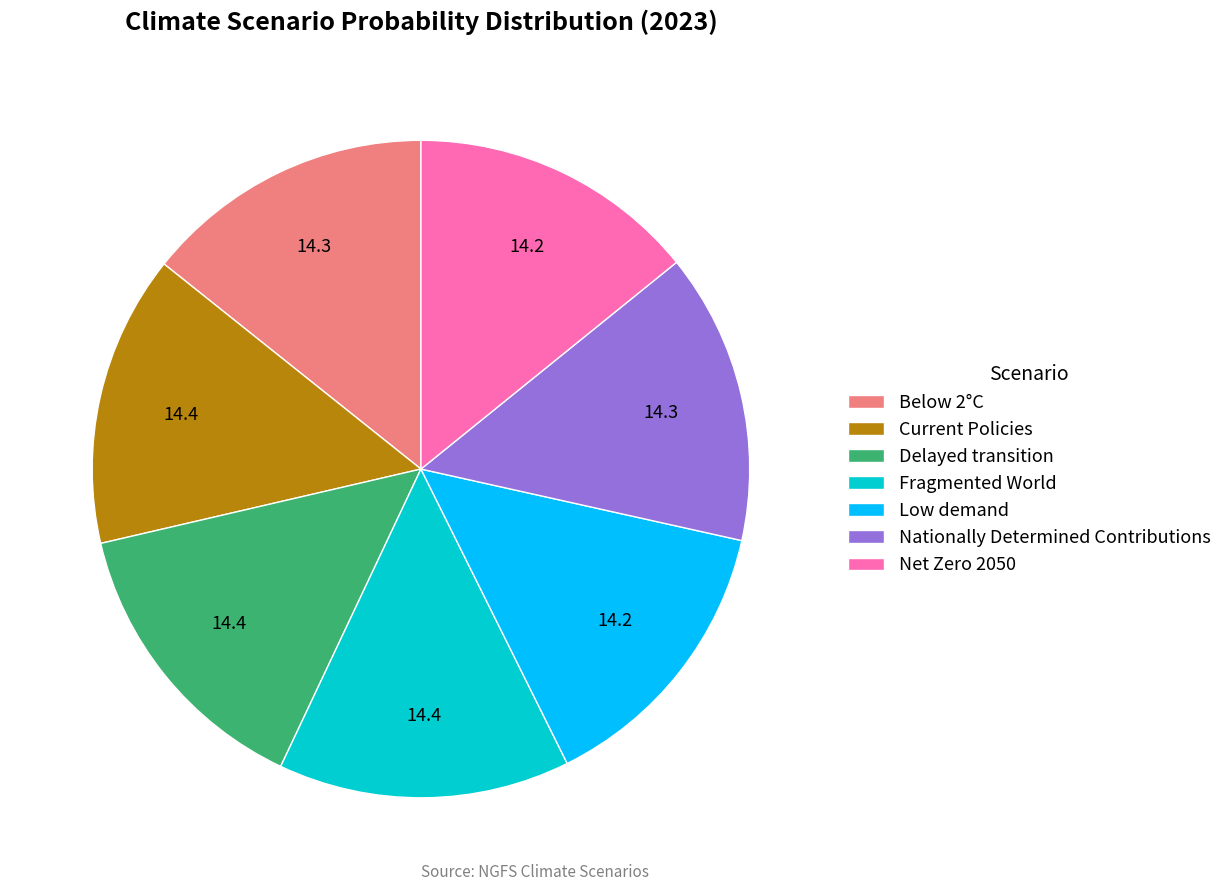

Combined, do Delayed transition and Below 2°C account for over 50%?

No